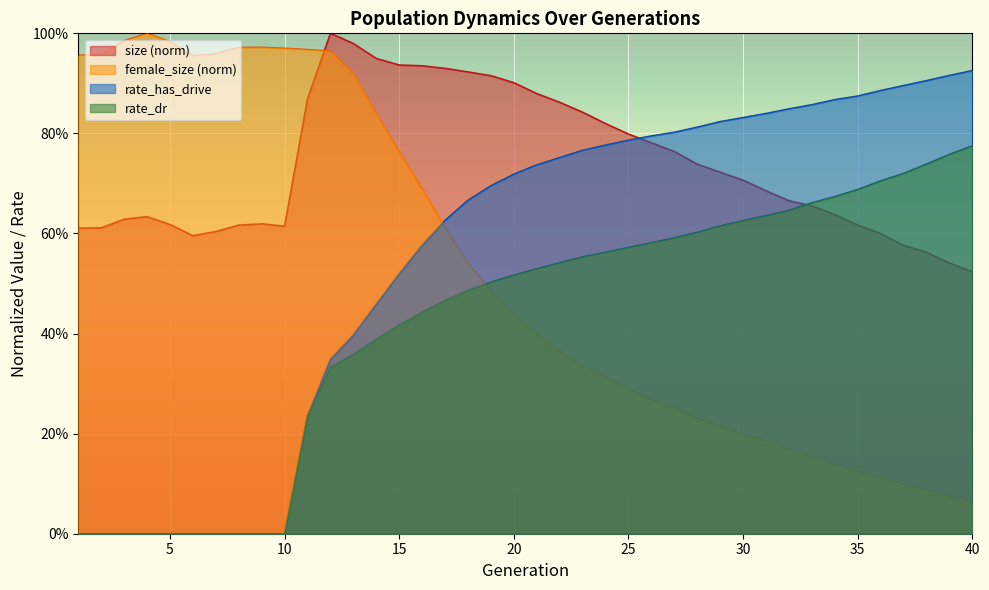

Rank the series by their maximum value, from lowest to highest.

rate_dr, rate_has_drive, size, female_size